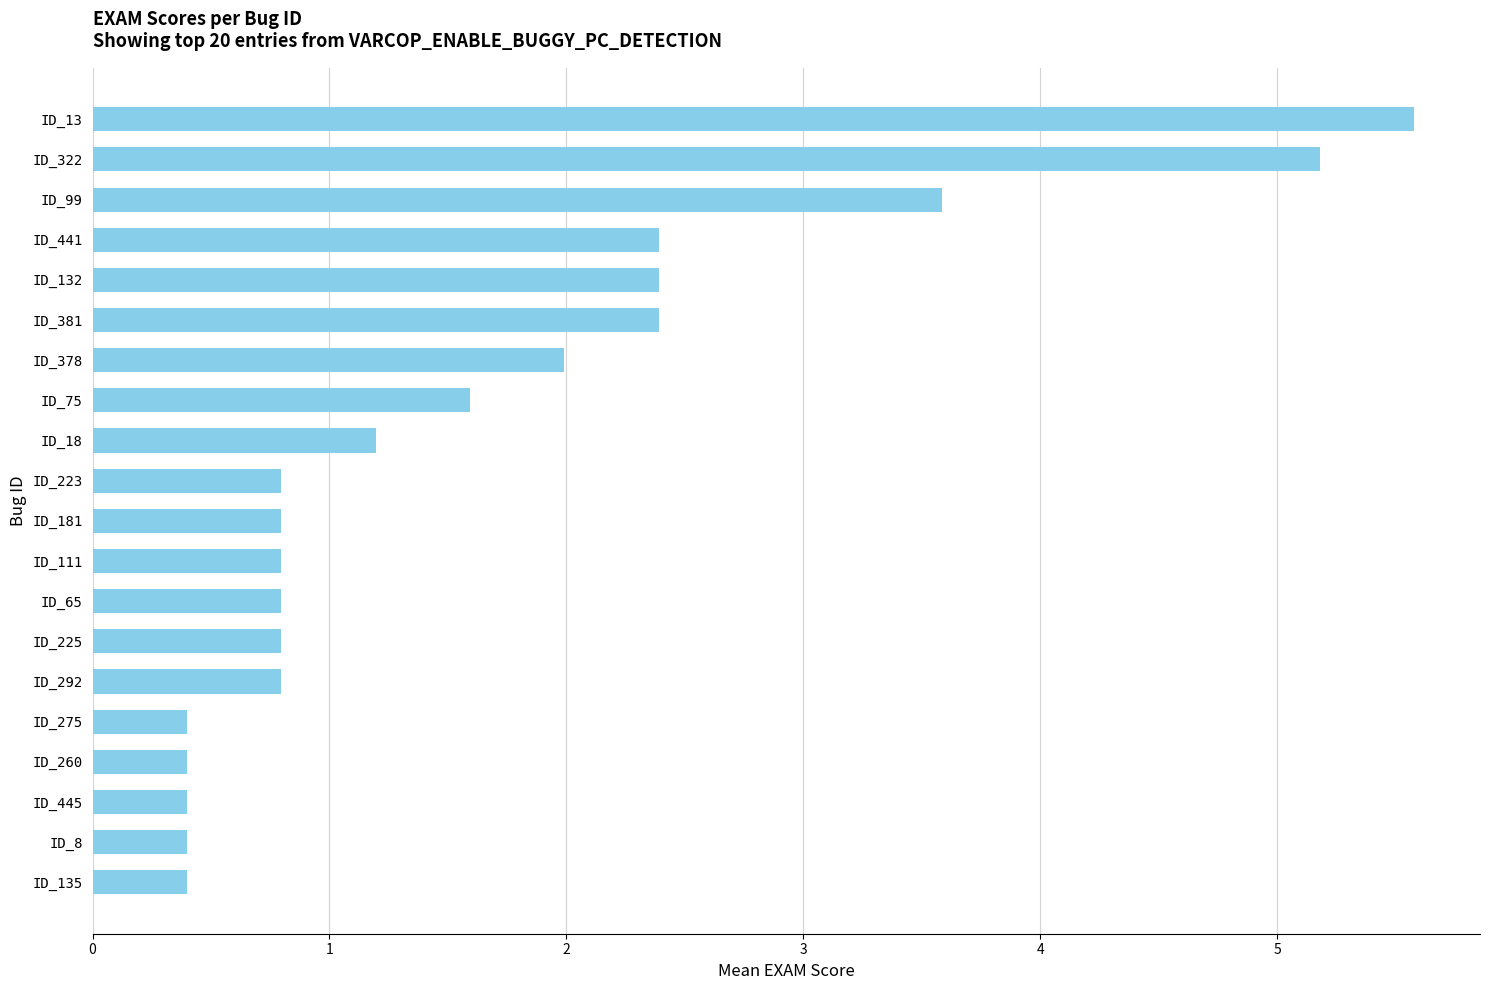

What position from the bottom is ID_181?

10